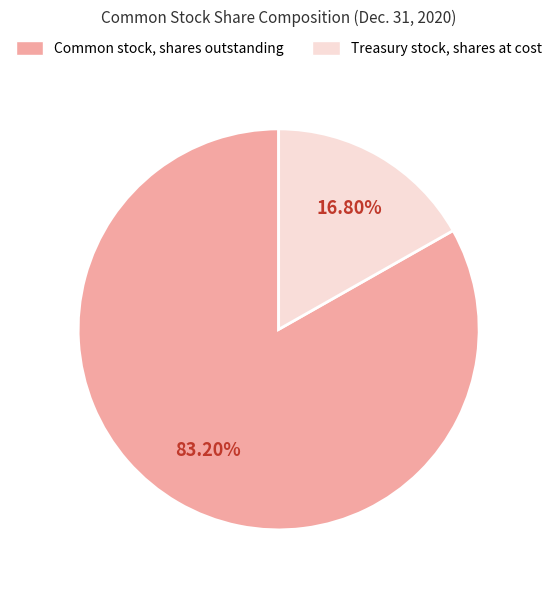

Is the sum of Common stock, shares outstanding and Treasury stock, shares at cost greater than half?

Yes